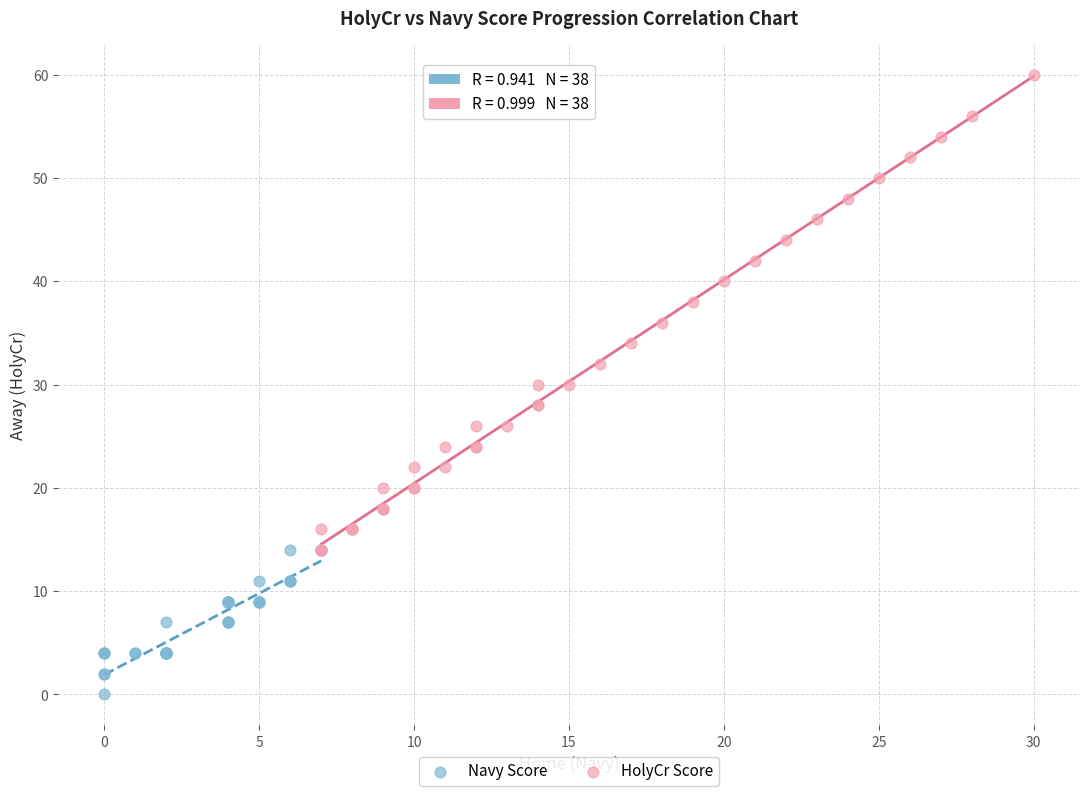

Which series reaches the maximum Y coordinate?

HolyCr Score